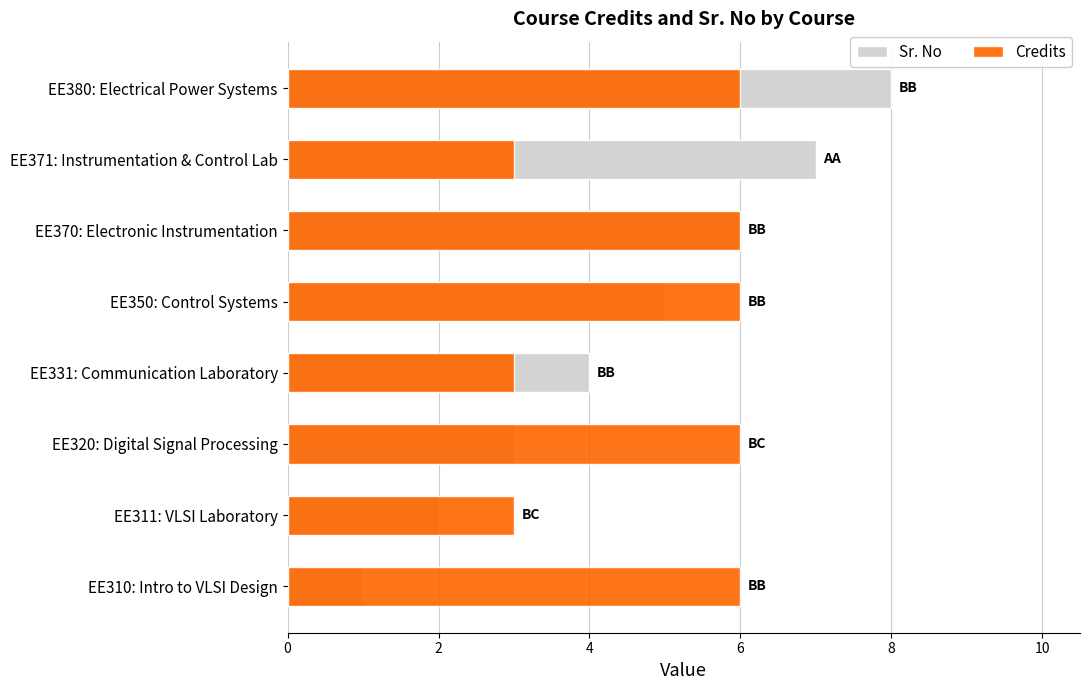

What is the difference between the maximum and minimum values in the Credits series?

3